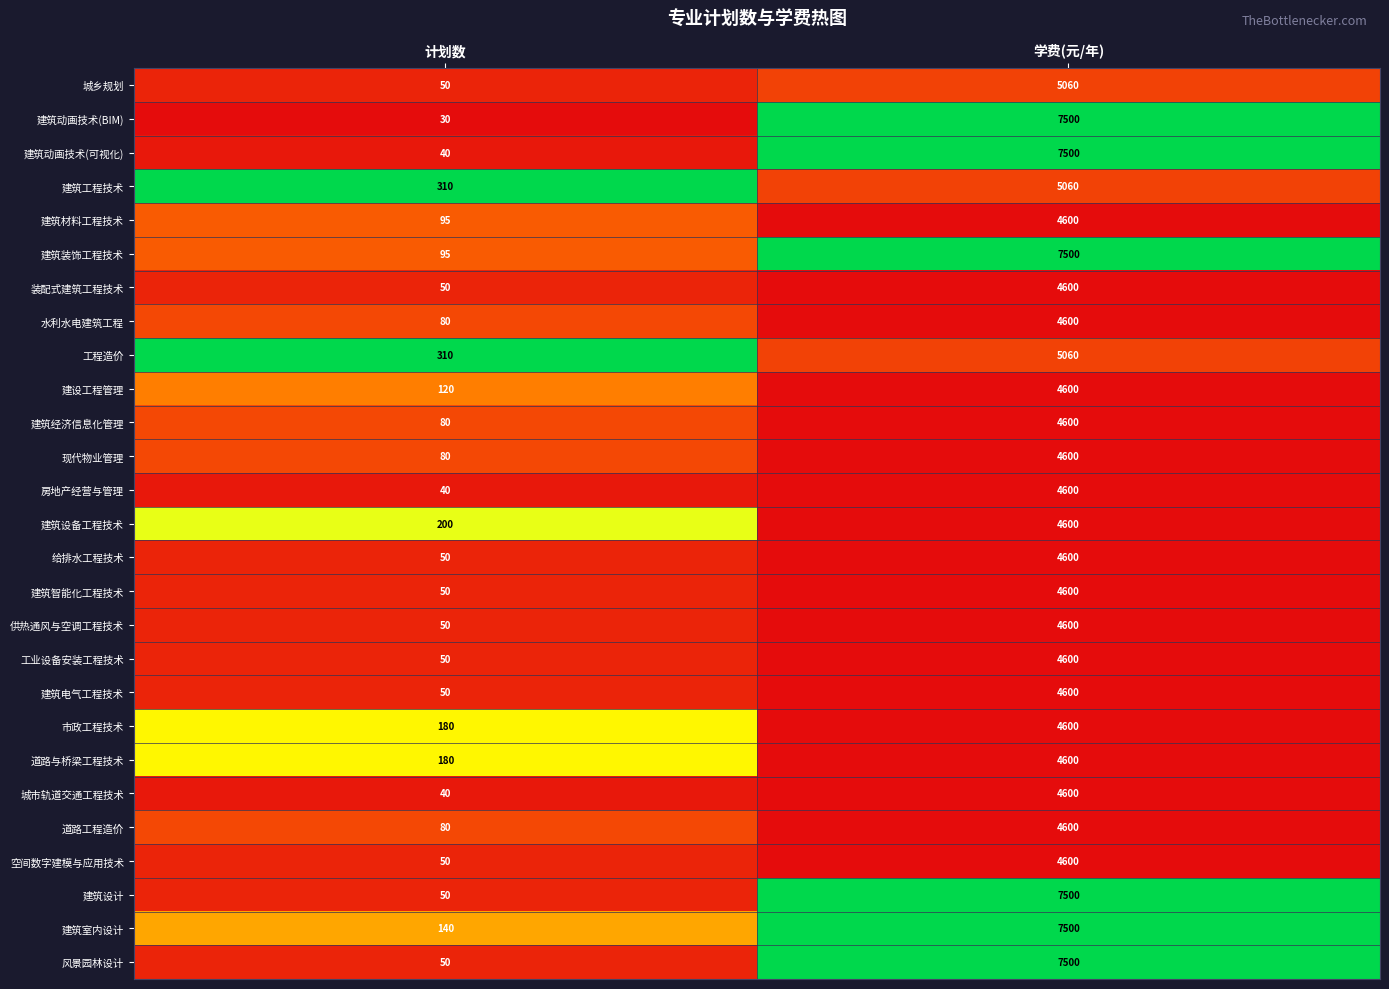

What value does the 水利水电建筑工程 series have at 学费(元/年)?

4600